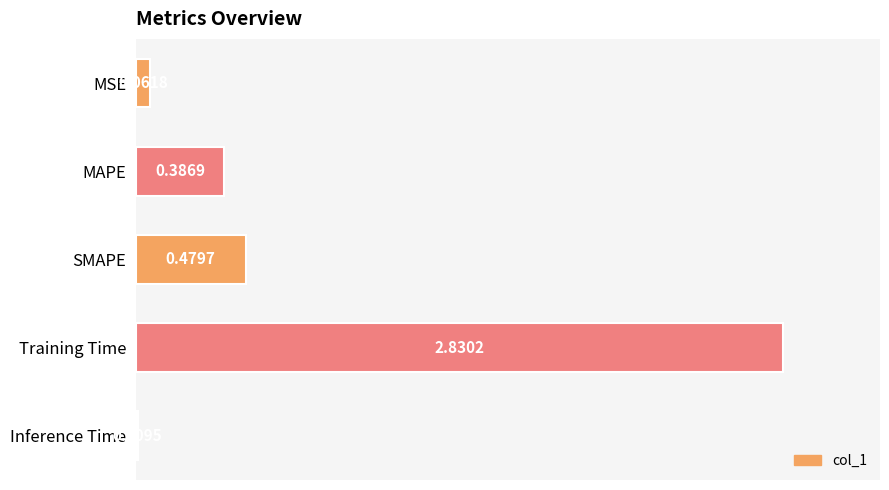

Which category has the highest value across all series?

Training Time